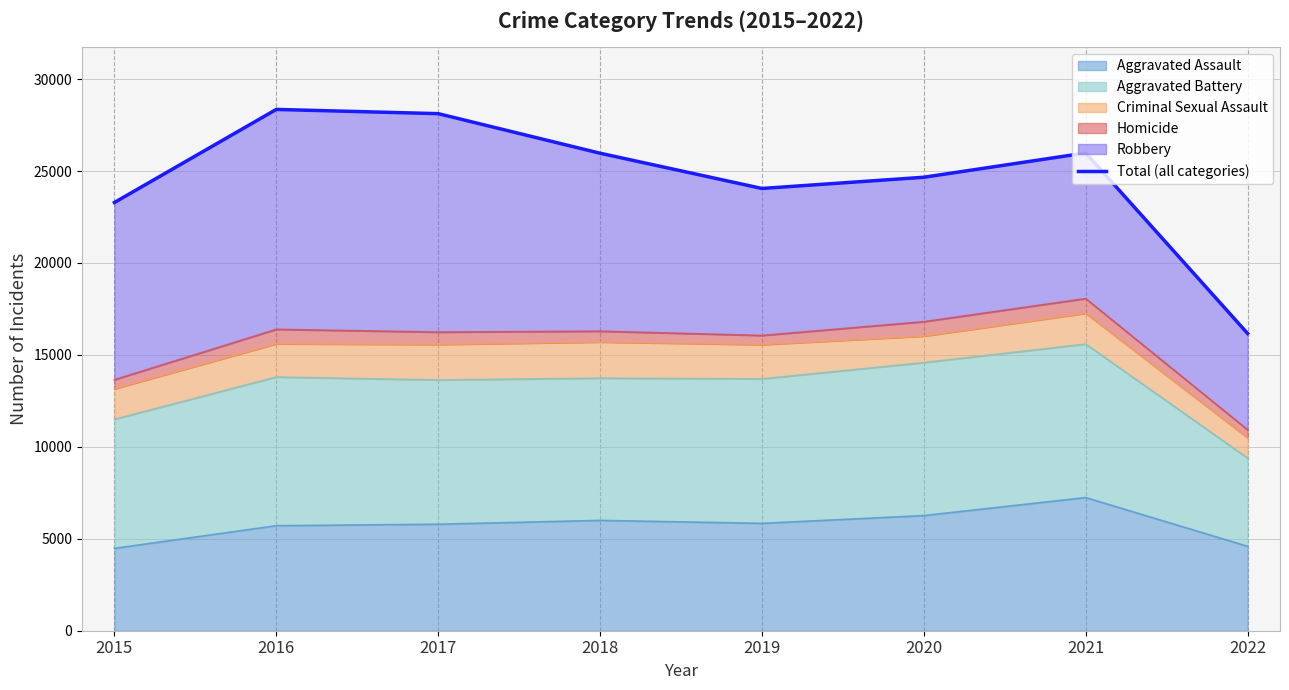

What is the sum of the values at 2022 and 2019?

40216